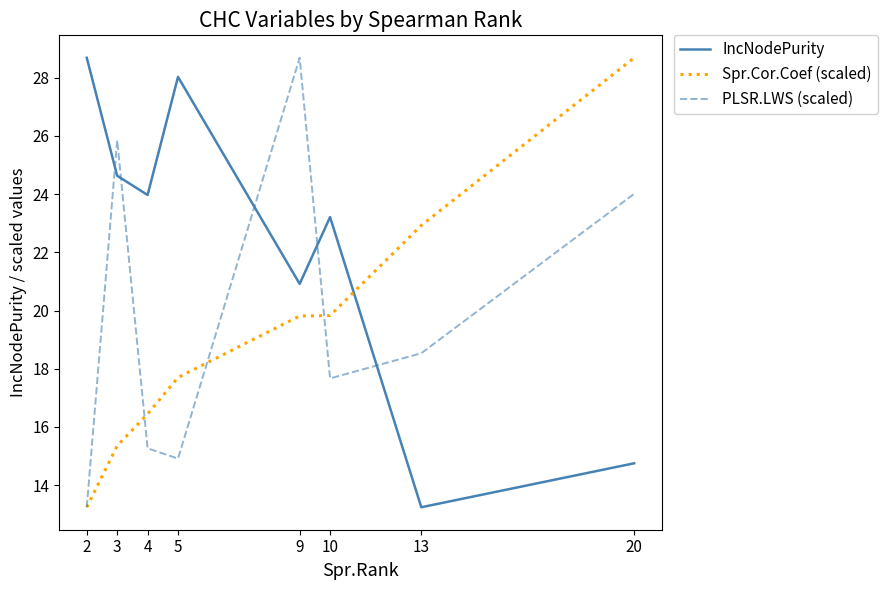

What is the difference between the IncNodePurity values at 13 and 2?

15.4